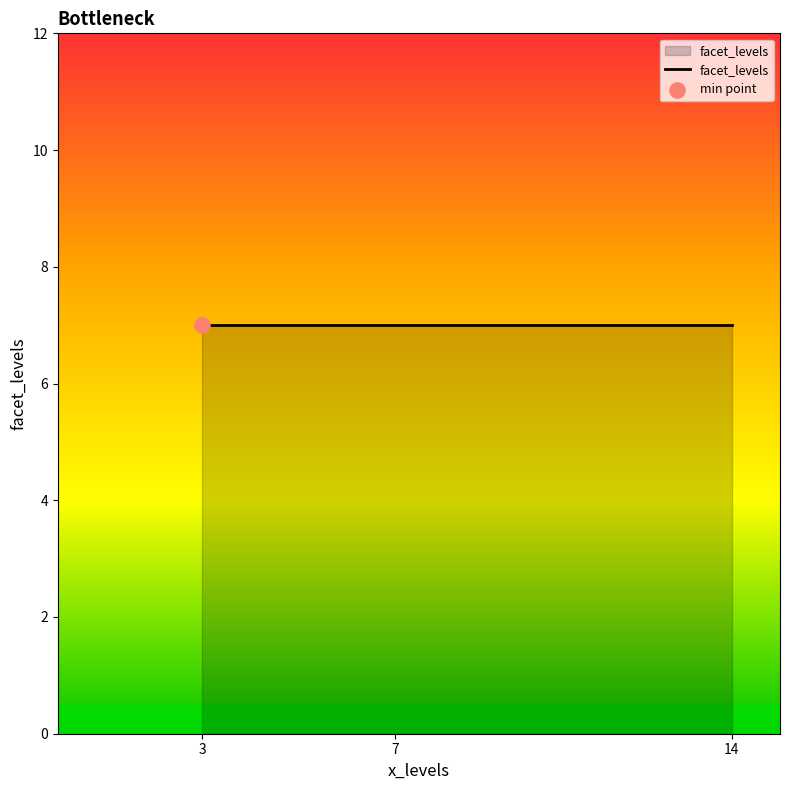

Between 3 and 7, which is larger?

7